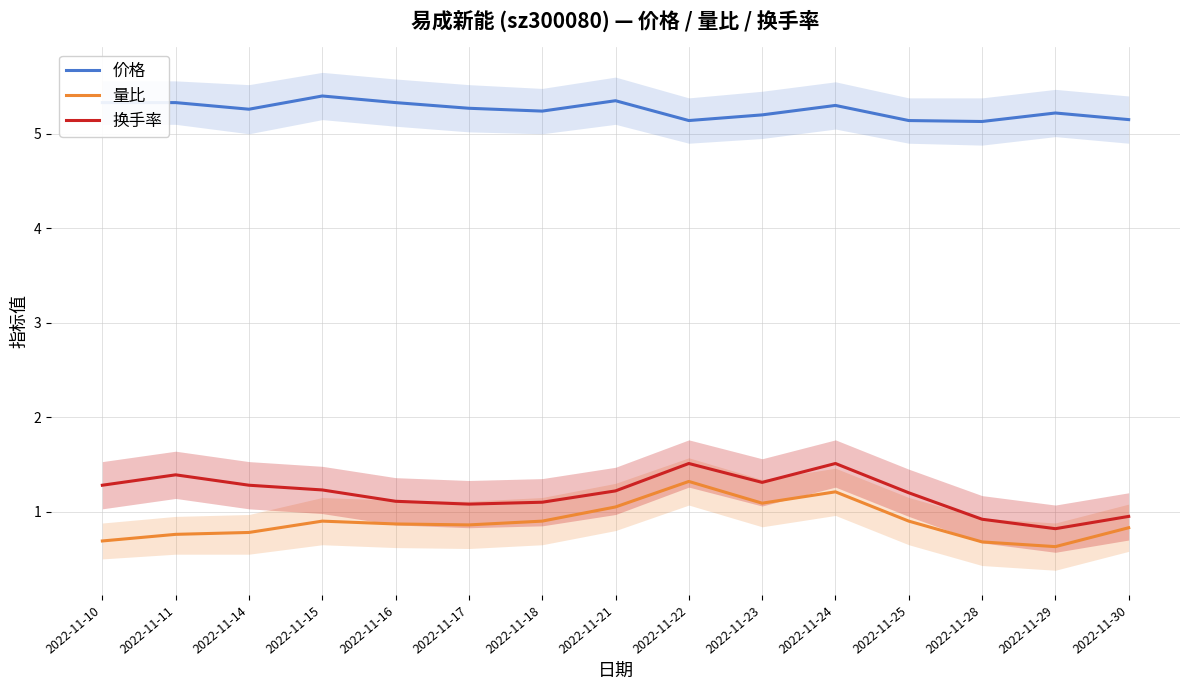

At which label is 换手率 closest to 1?

2022-11-30